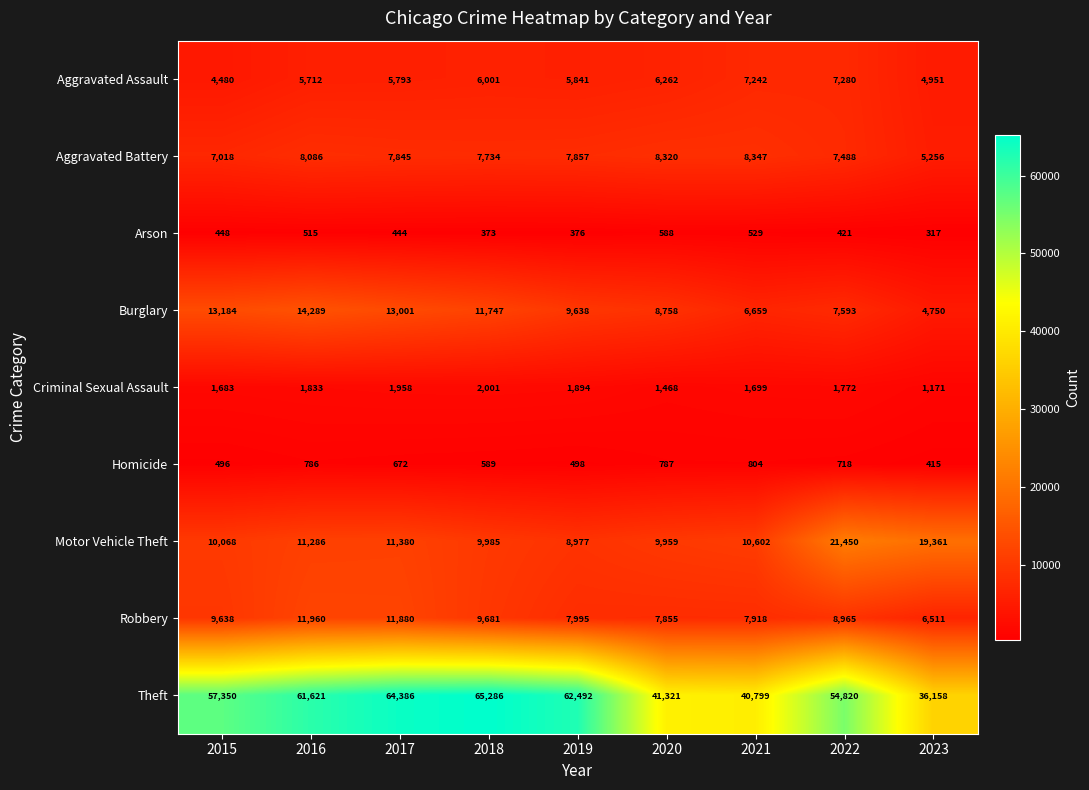

Count the number of data series in this chart.

9